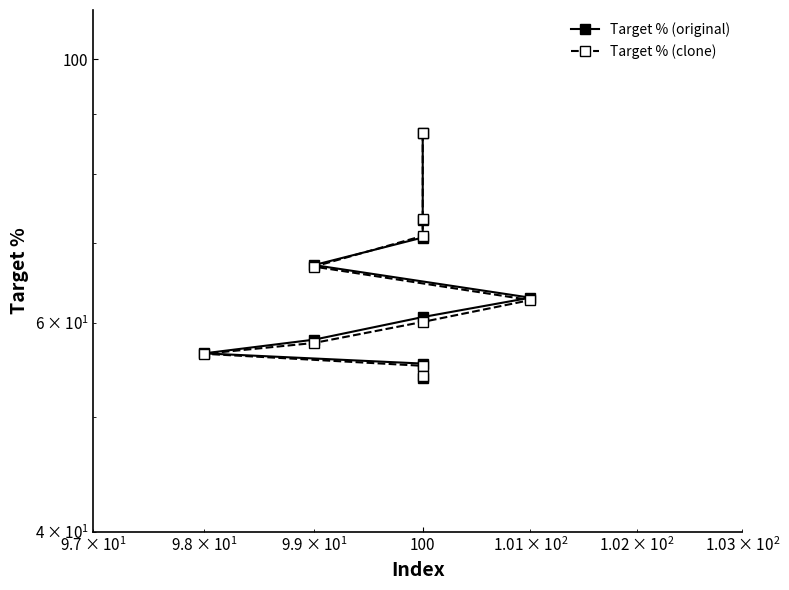

How many distinct data groups are displayed?

2